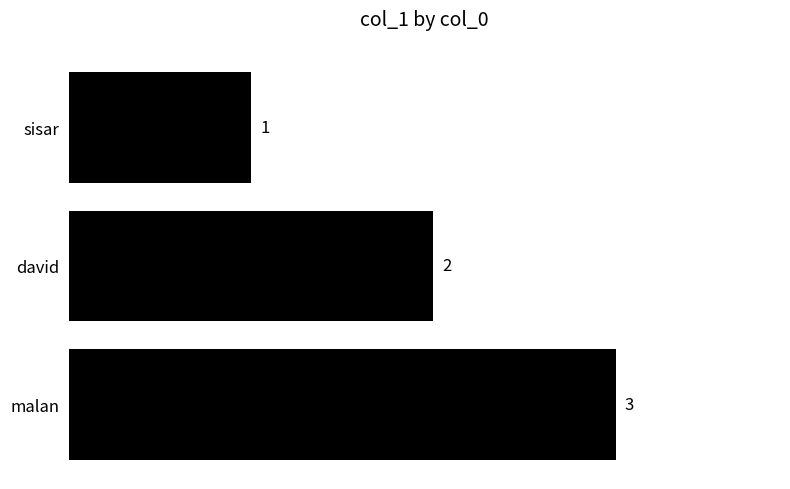

At which label is the value closest to 2?

david